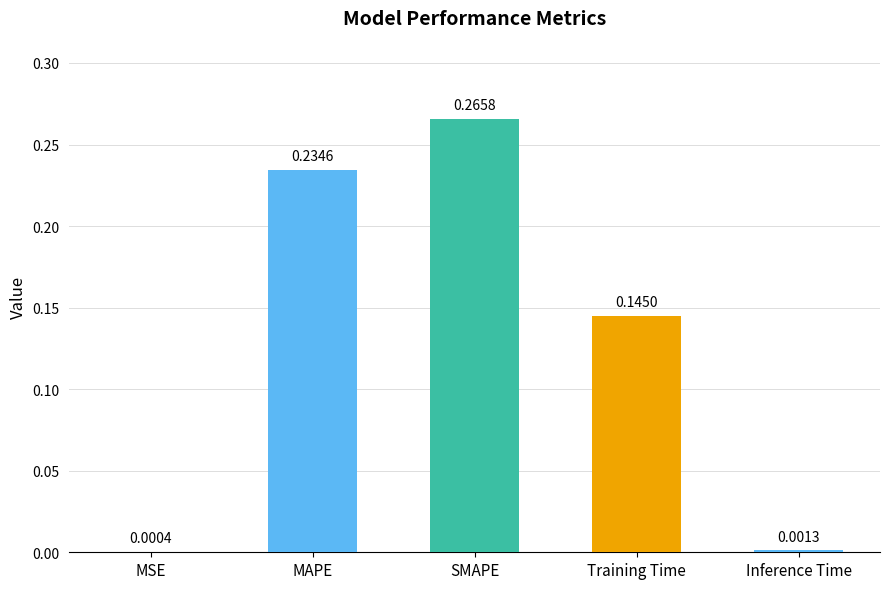

What is the change in value from MSE to Training Time?

+0.1